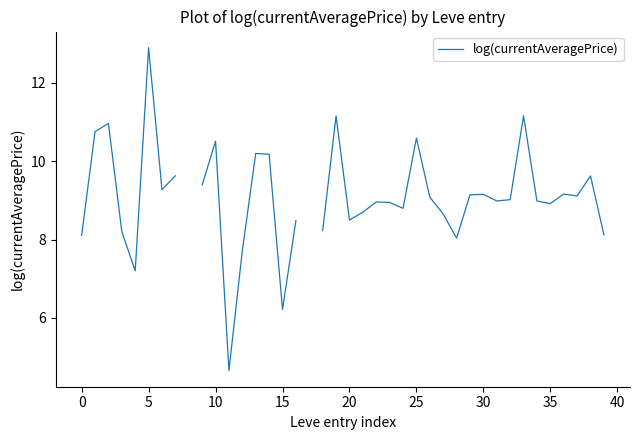

Which category has the lowest value across all series?

11